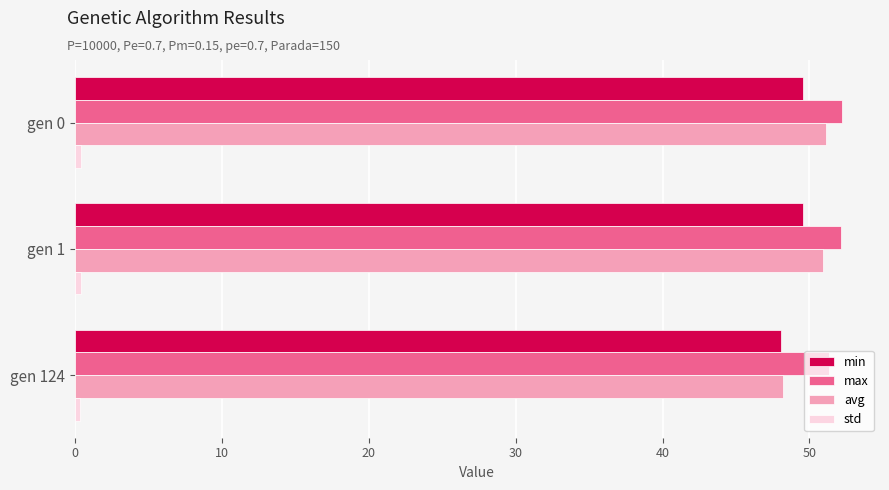

Is it true that avg equals 25.9 at gen 124?

False